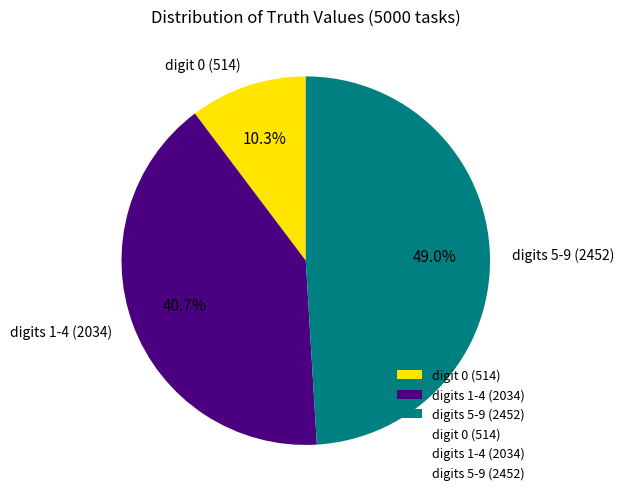

Does any single category account for the majority?

No